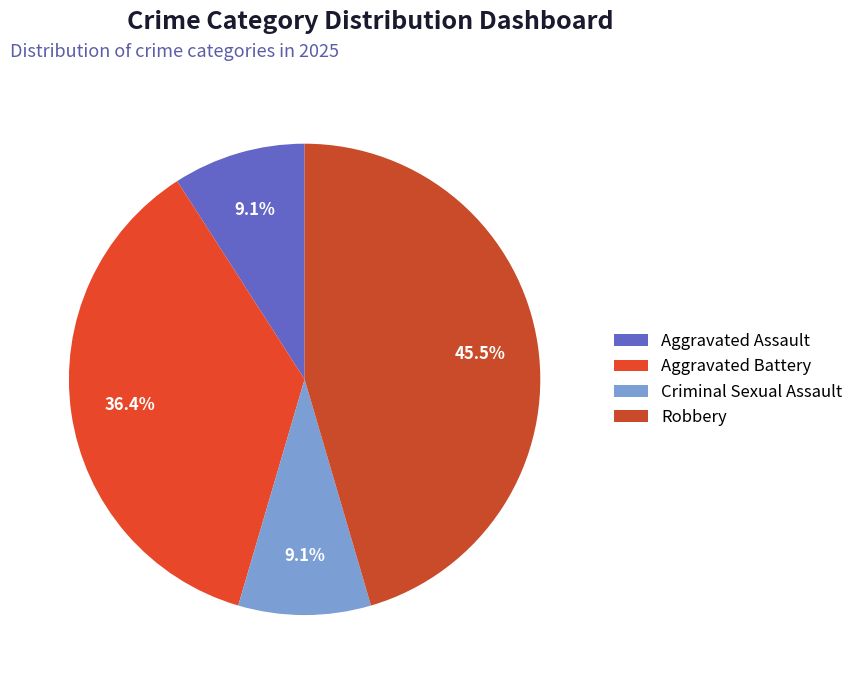

Is there any slice that represents more than half of the pie?

No